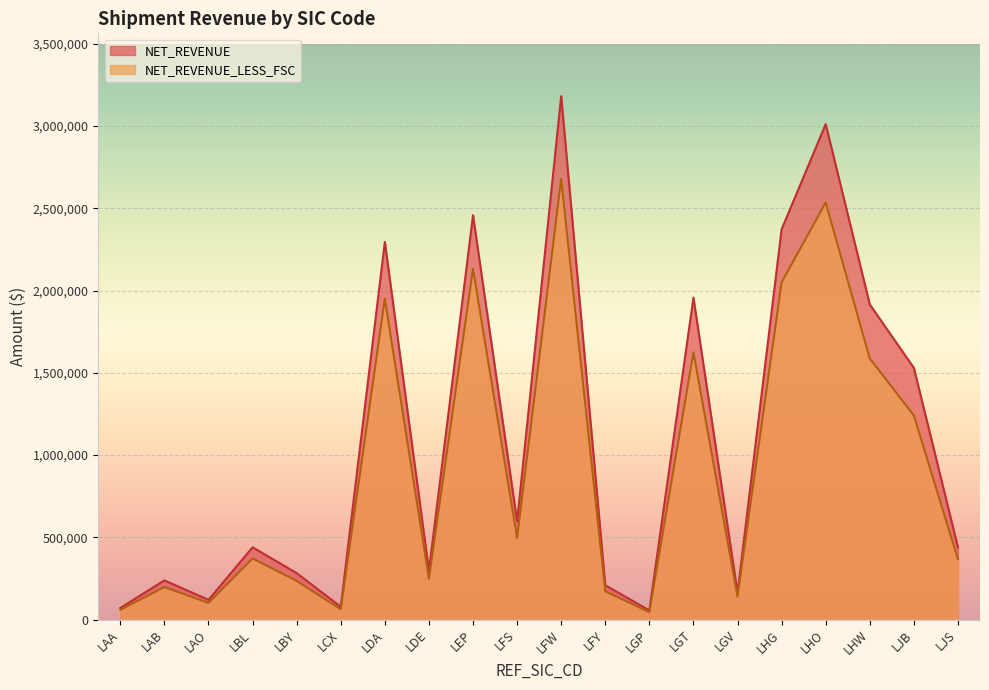

Which series has the widest spread of values?

NET_REVENUE